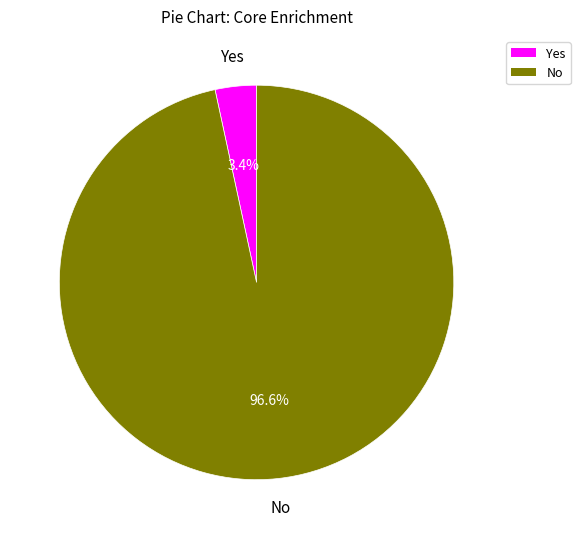

To the nearest percent, what is the difference between the largest and smallest slice percentages?

93%